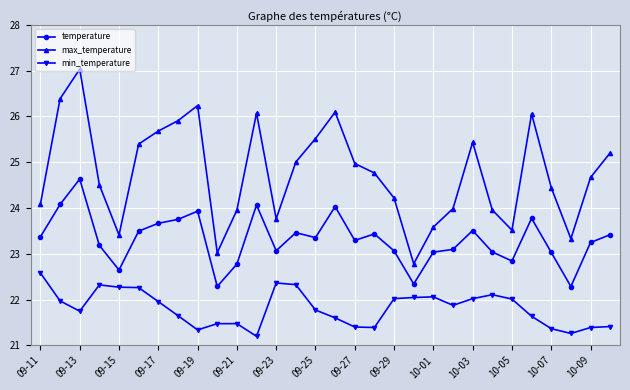

Which series has the widest spread of values?

max_temperature